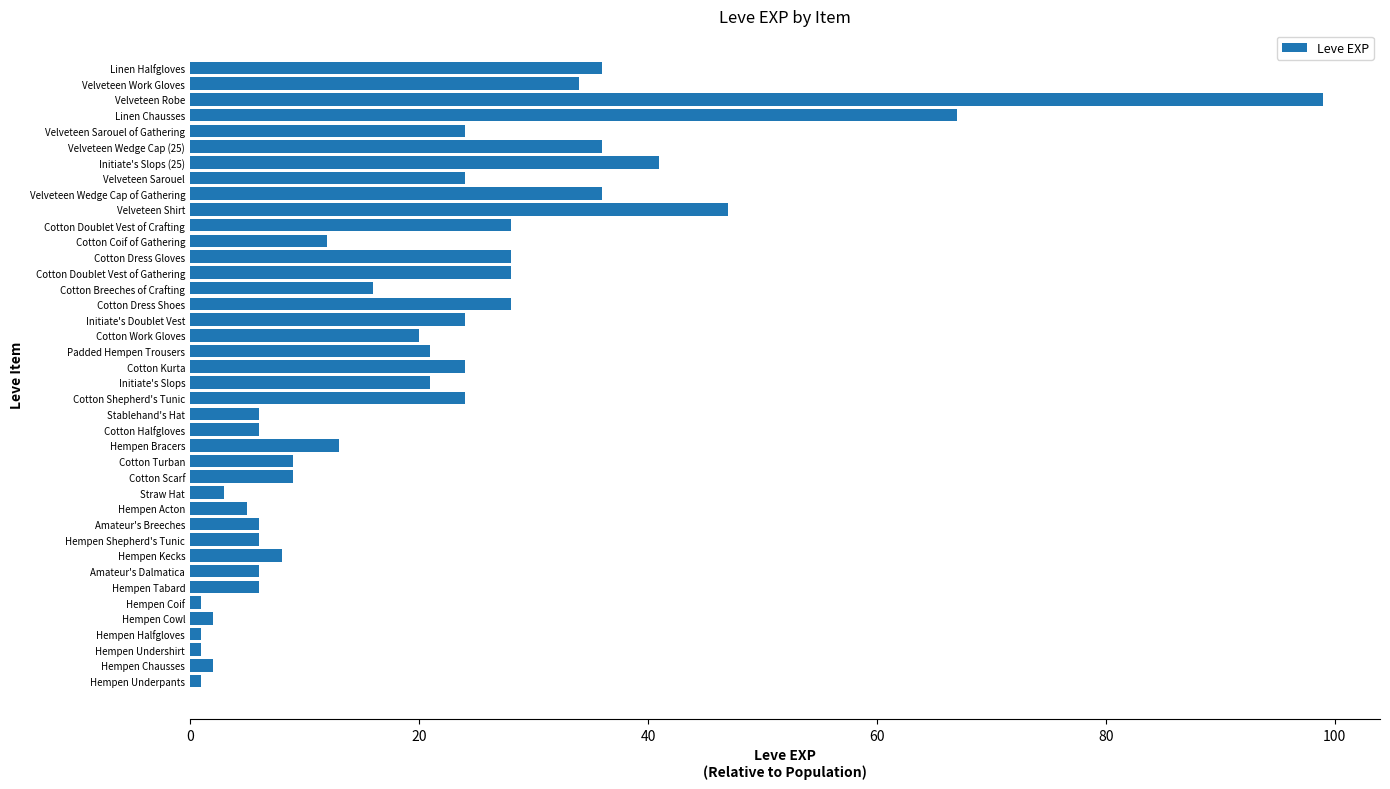

Which category has the highest value across all series?

Velveteen Robe